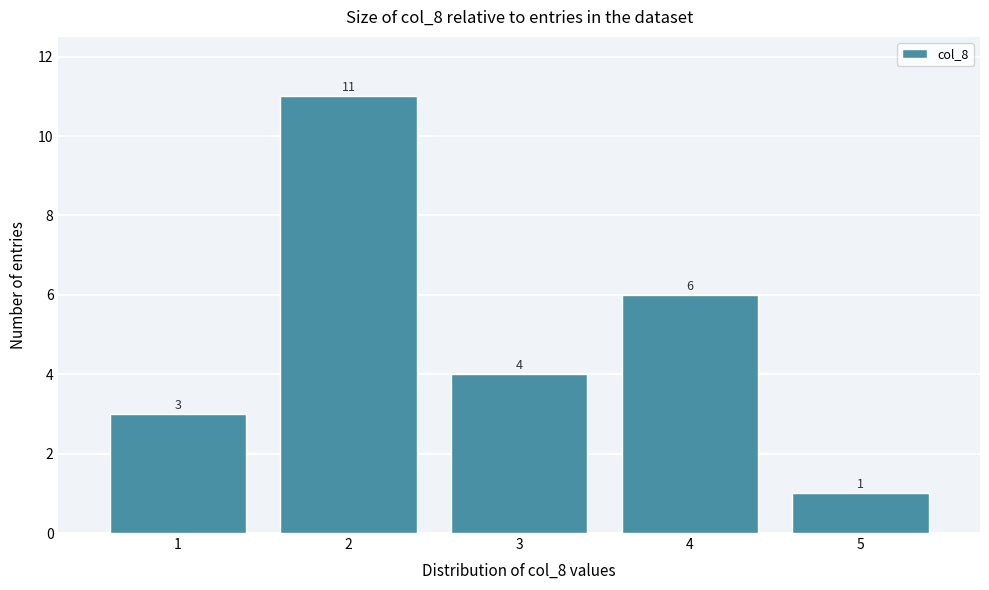

Reading right to left, extract all data points from this chart.

5=1	4=6	3=4	2=11	1=3